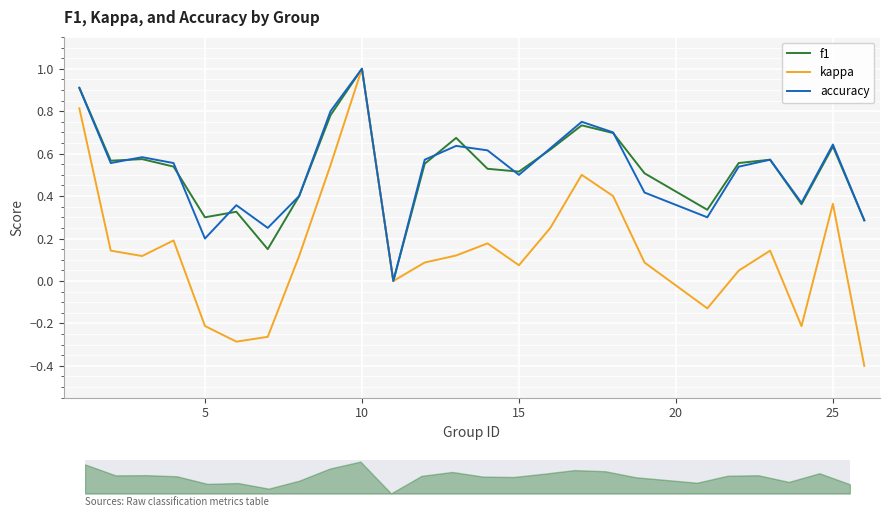

Which series has the largest range (max minus min)?

kappa